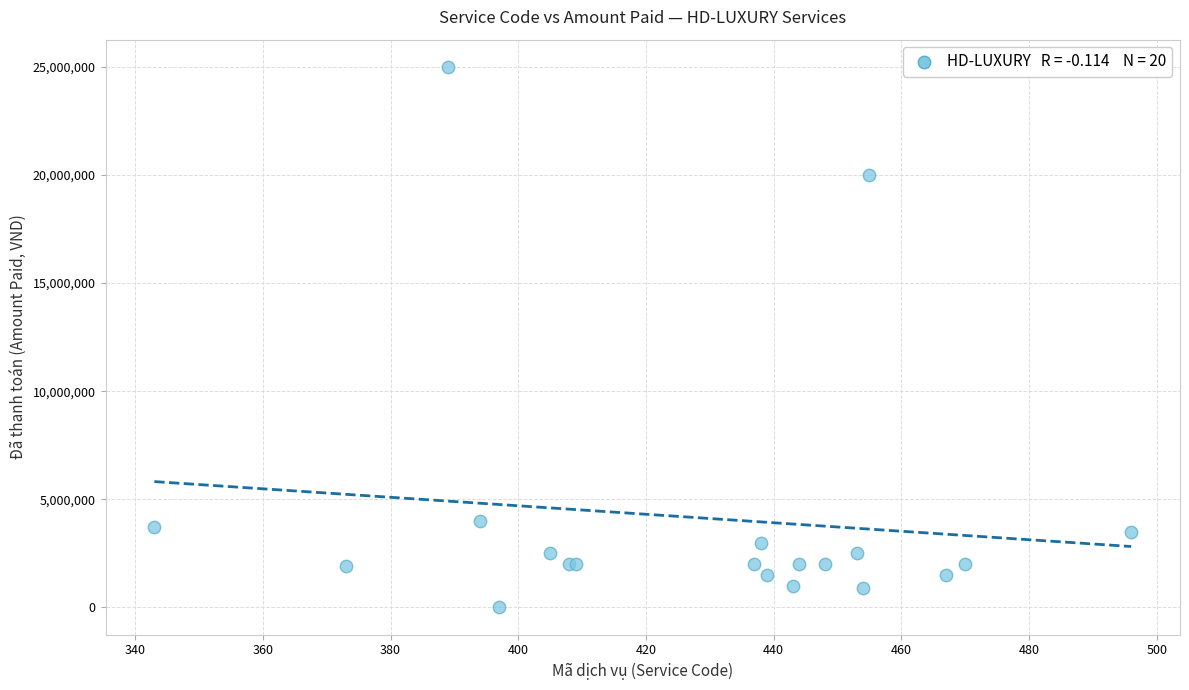

What Y value in the scatter plot is closest to 12500000?

20000000